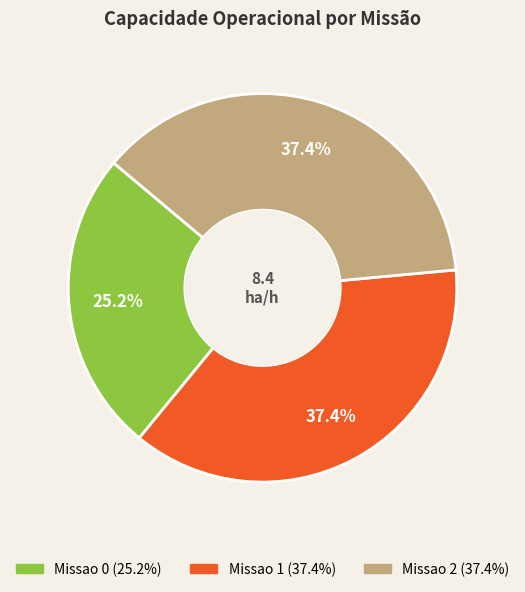

To the nearest percent, what portion does Missao 0 represent?

25%